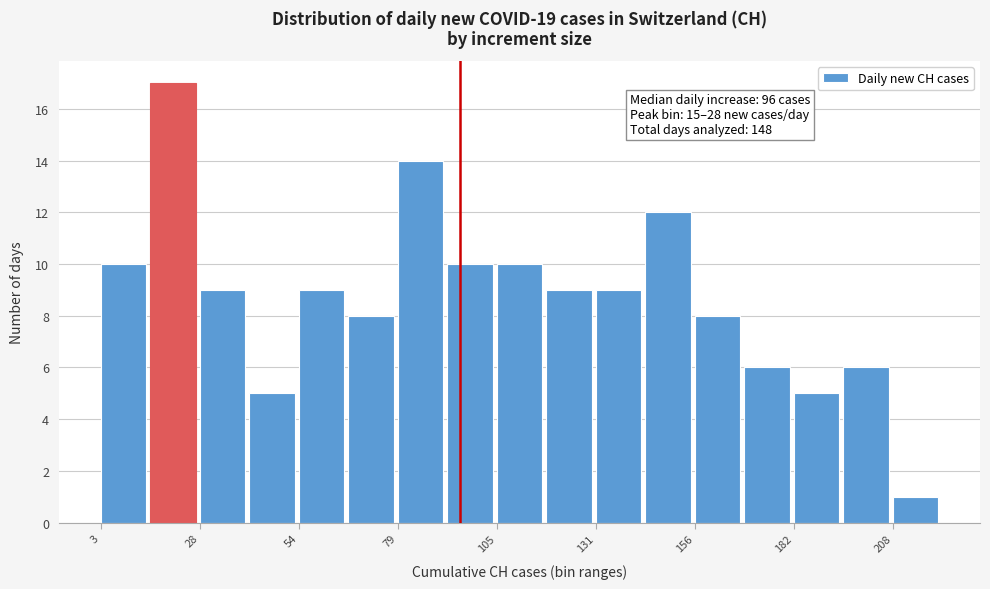

Around what value on the x-axis is the tallest bar? Give the approximate position of its centre, as read against the axis.

20